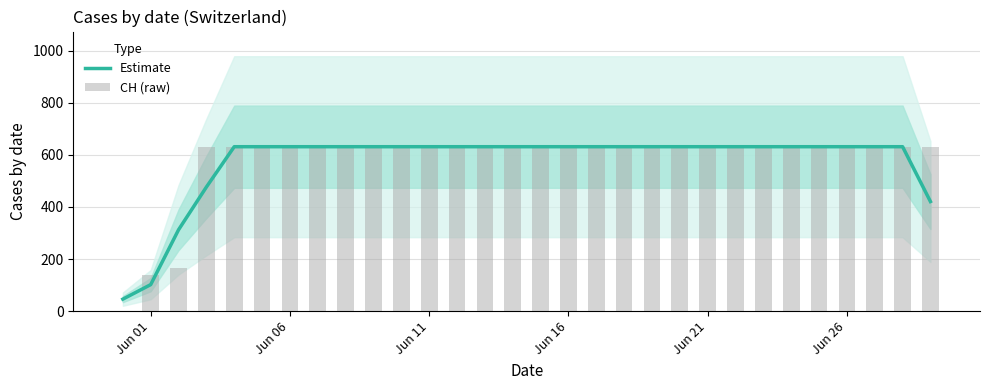

Rank the series by their maximum value, from highest to lowest.

Estimate, CH (raw)